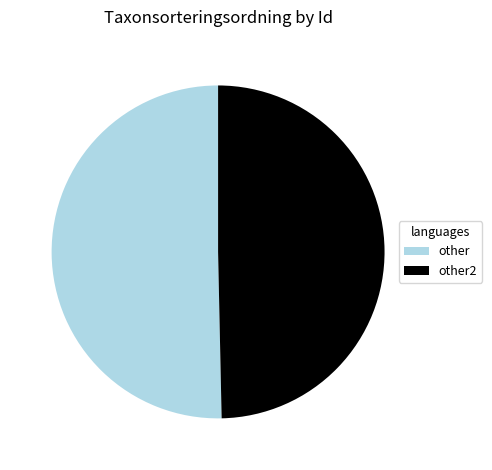

Is it true that other is 50% of the pie?

True